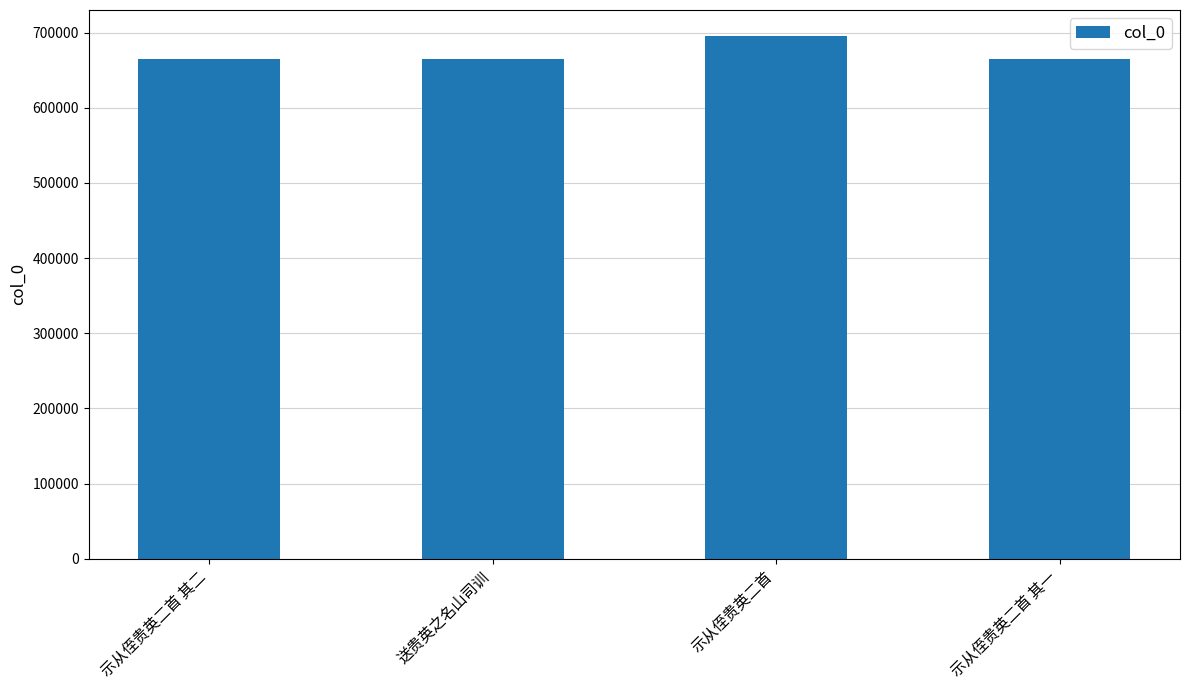

What is the change in value from 示从侄贵英二首 其二 to 示从侄贵英二首?

+29958